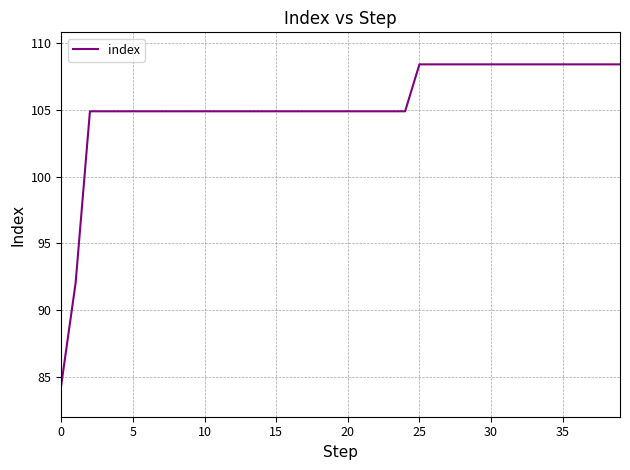

What is the maximum value shown in the chart?

108.4